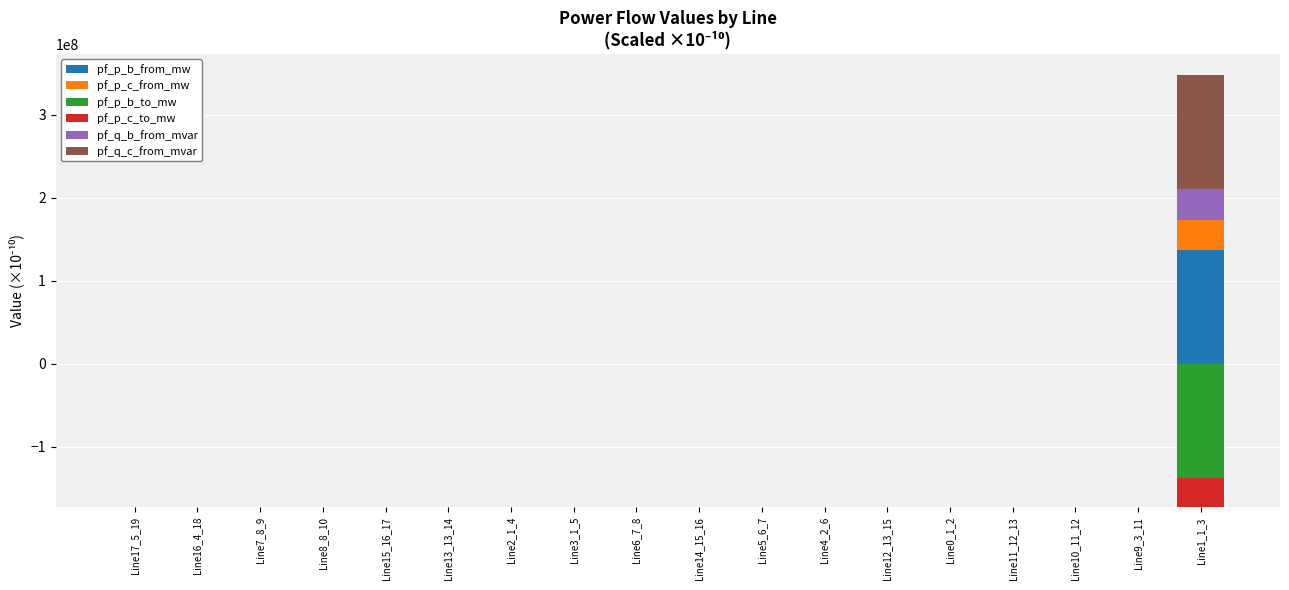

What is the difference between the maximum and minimum values in the pf_p_b_to_mw series?

1.5